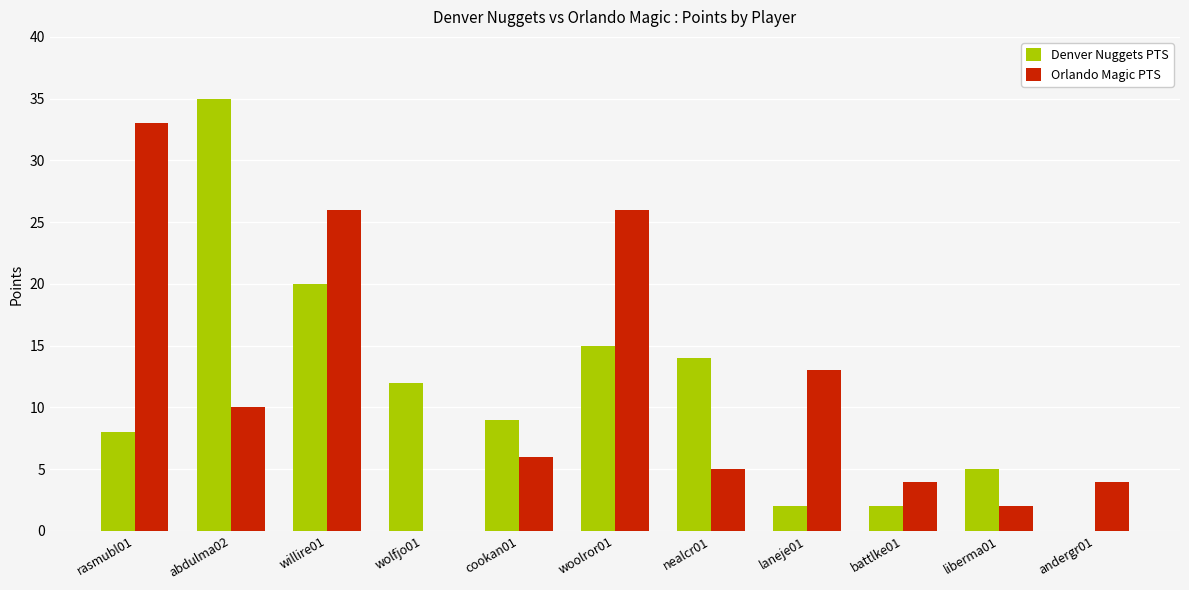

What is the maximum value for Denver Nuggets PTS?

35